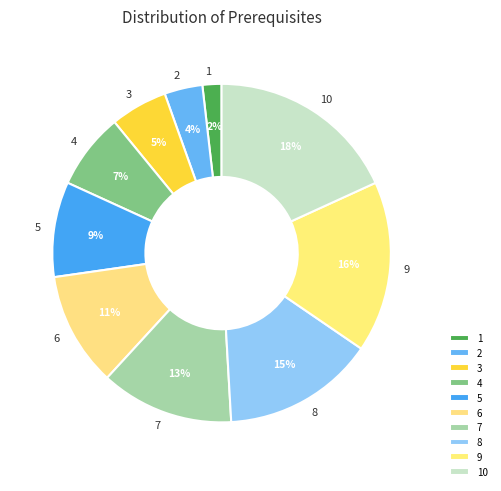

Which category has the smallest portion of the pie?

1